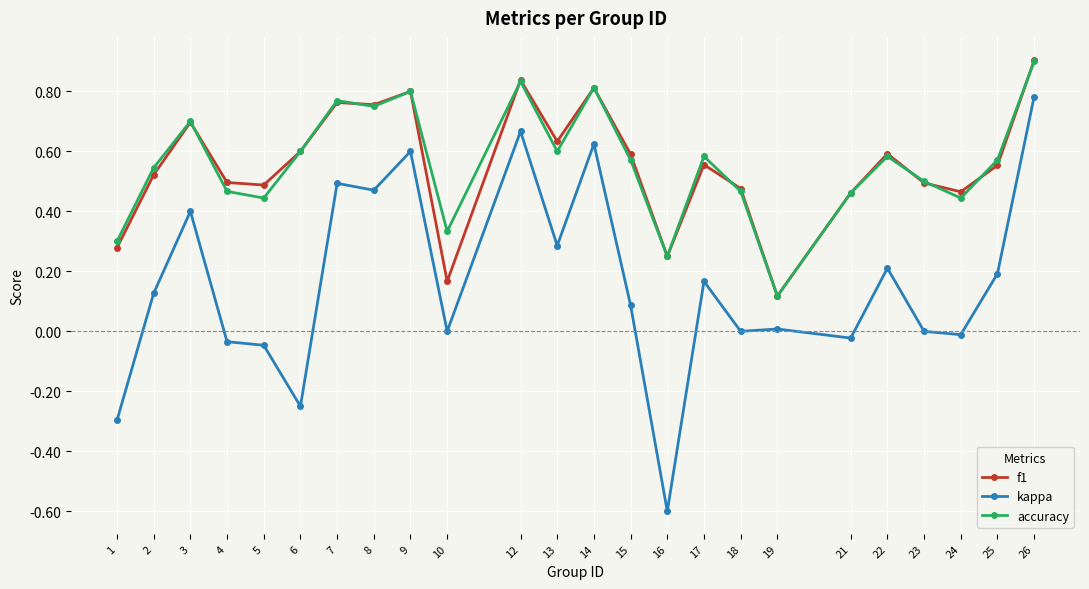

What is the total value across all series at 2?

1.2